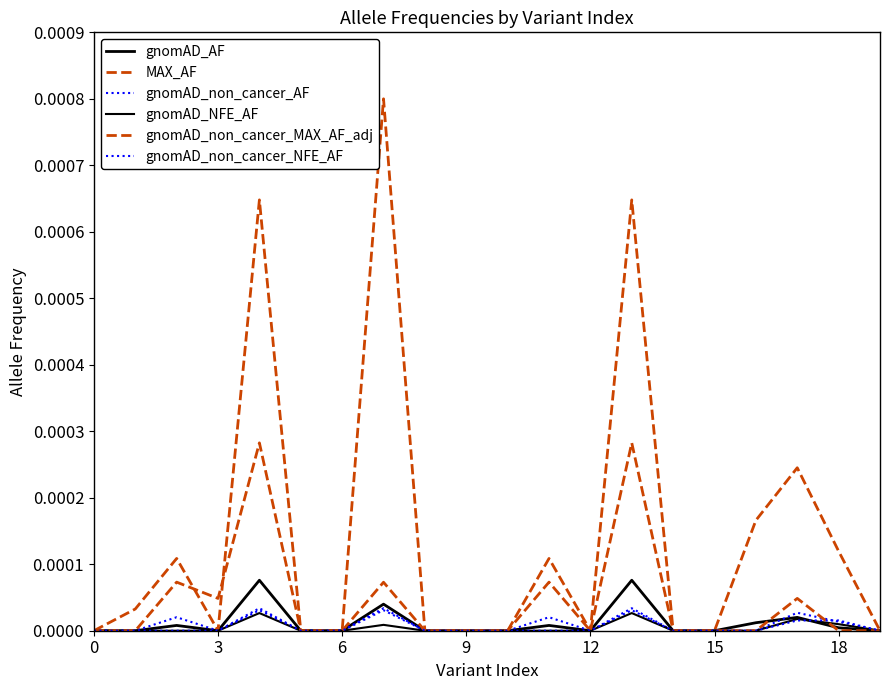

Count the number of categories in the chart.

20